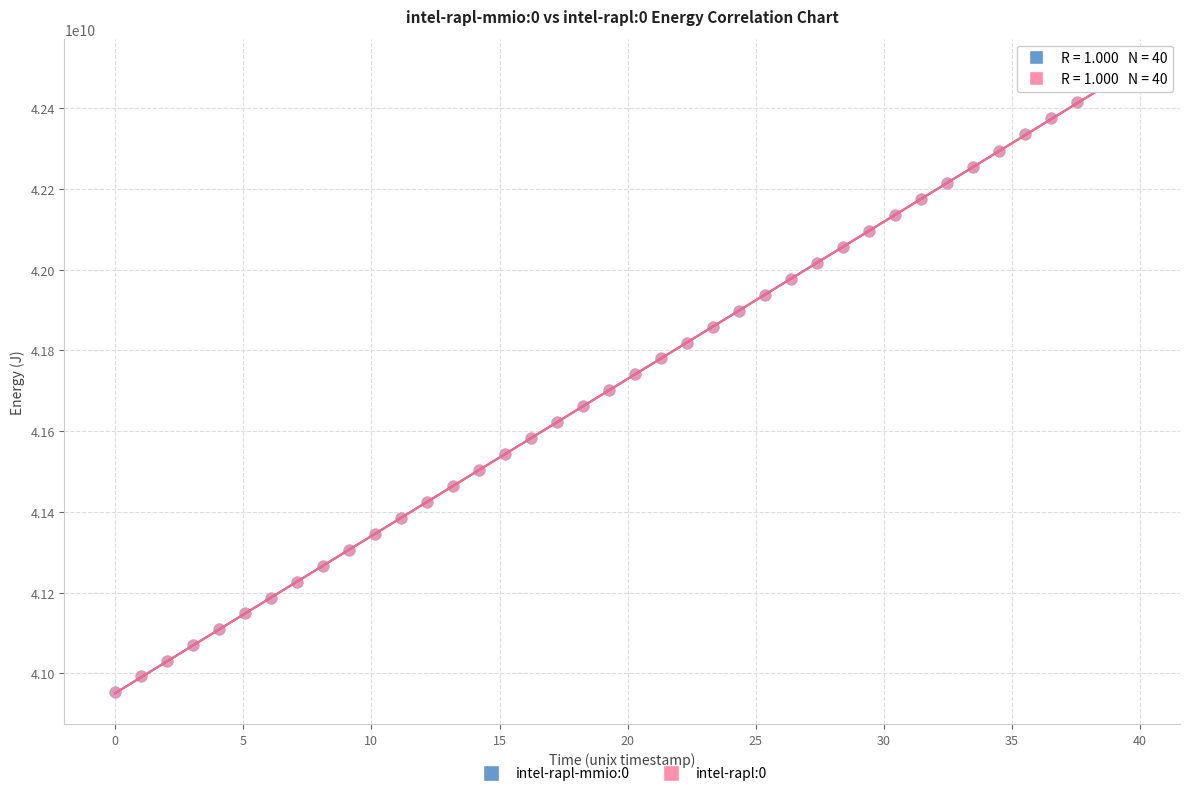

What are all the series names shown in the legend?

intel-rapl-mmio:0, intel-rapl:0